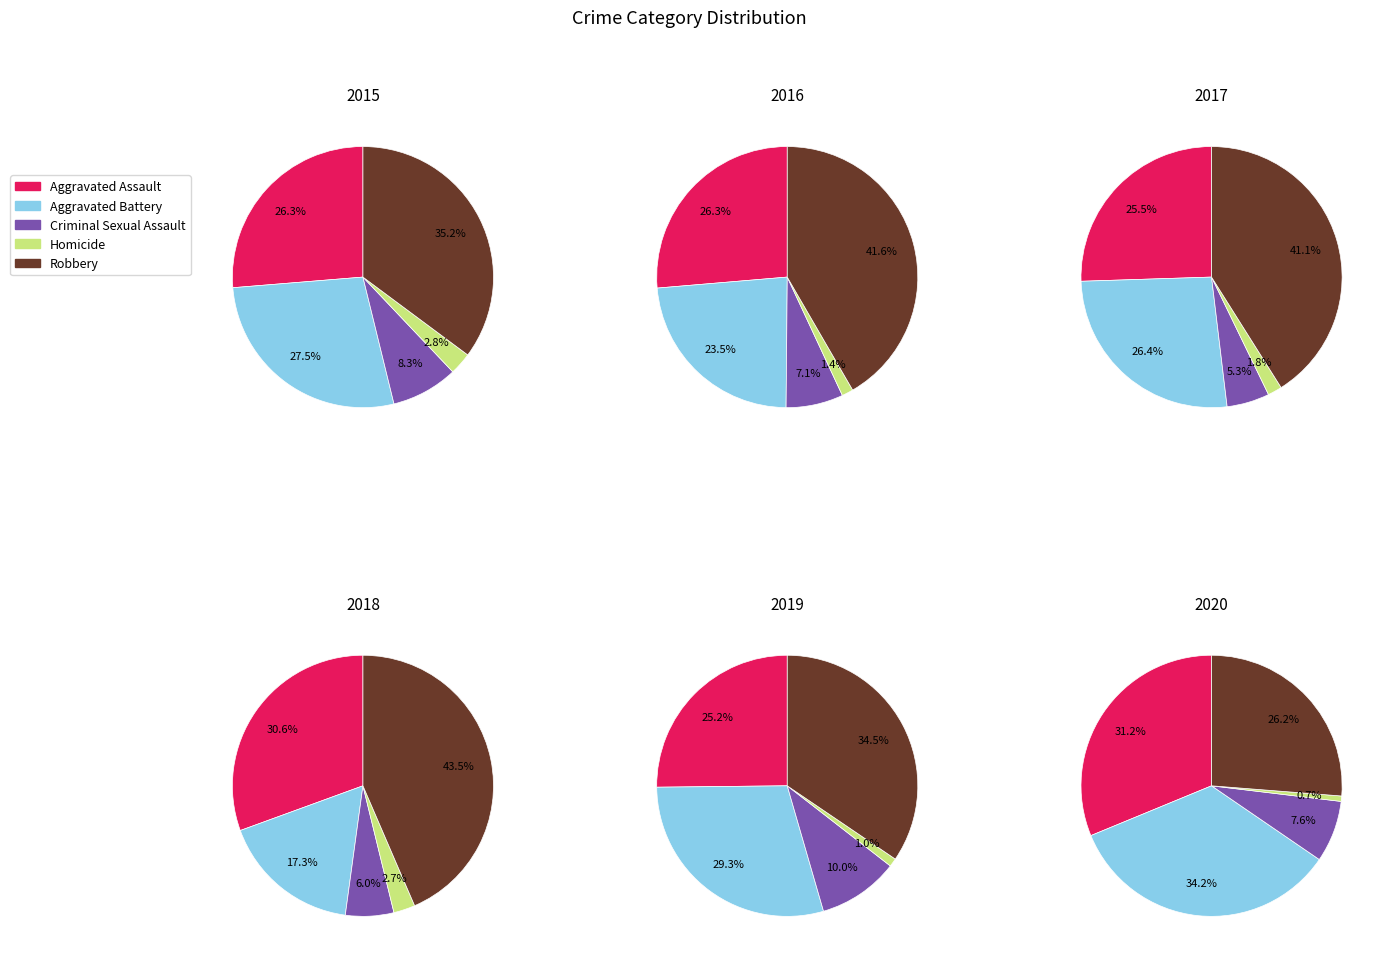

How many segments does this pie chart have?

5